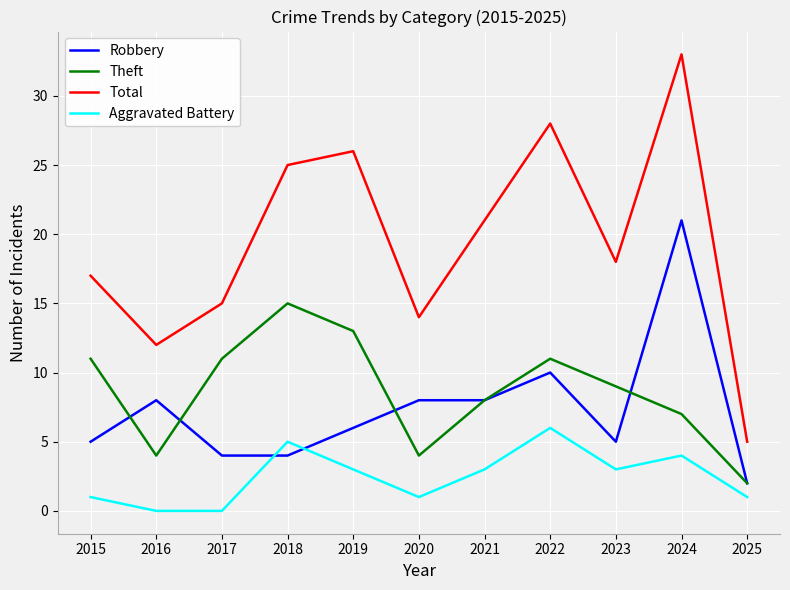

What is the total value across all series at 2023?

35